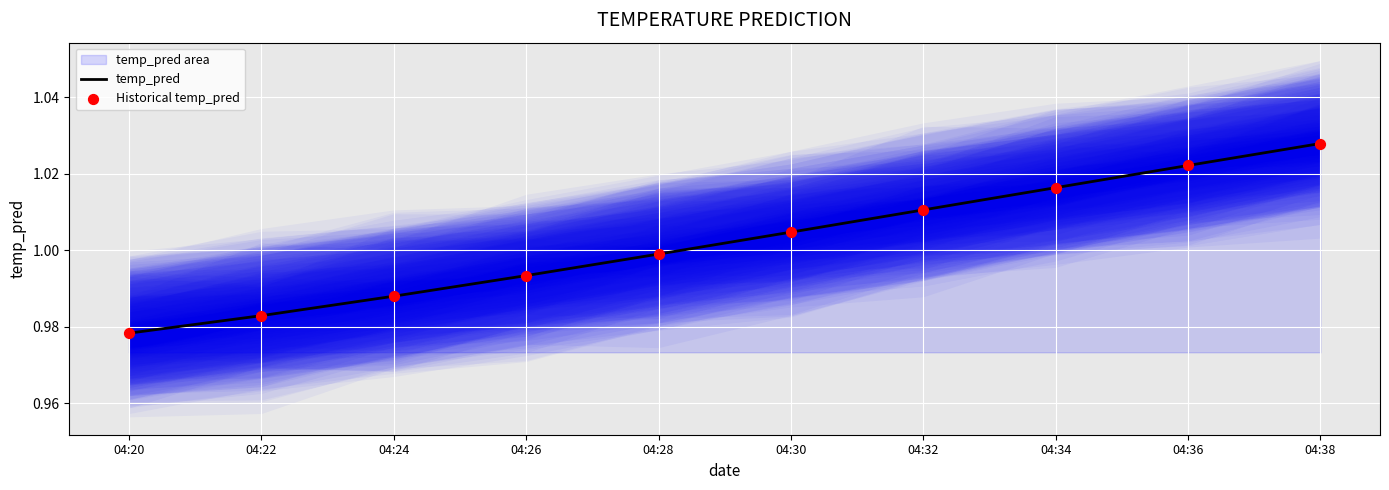

Which series has the largest total across all categories?

temp_pred